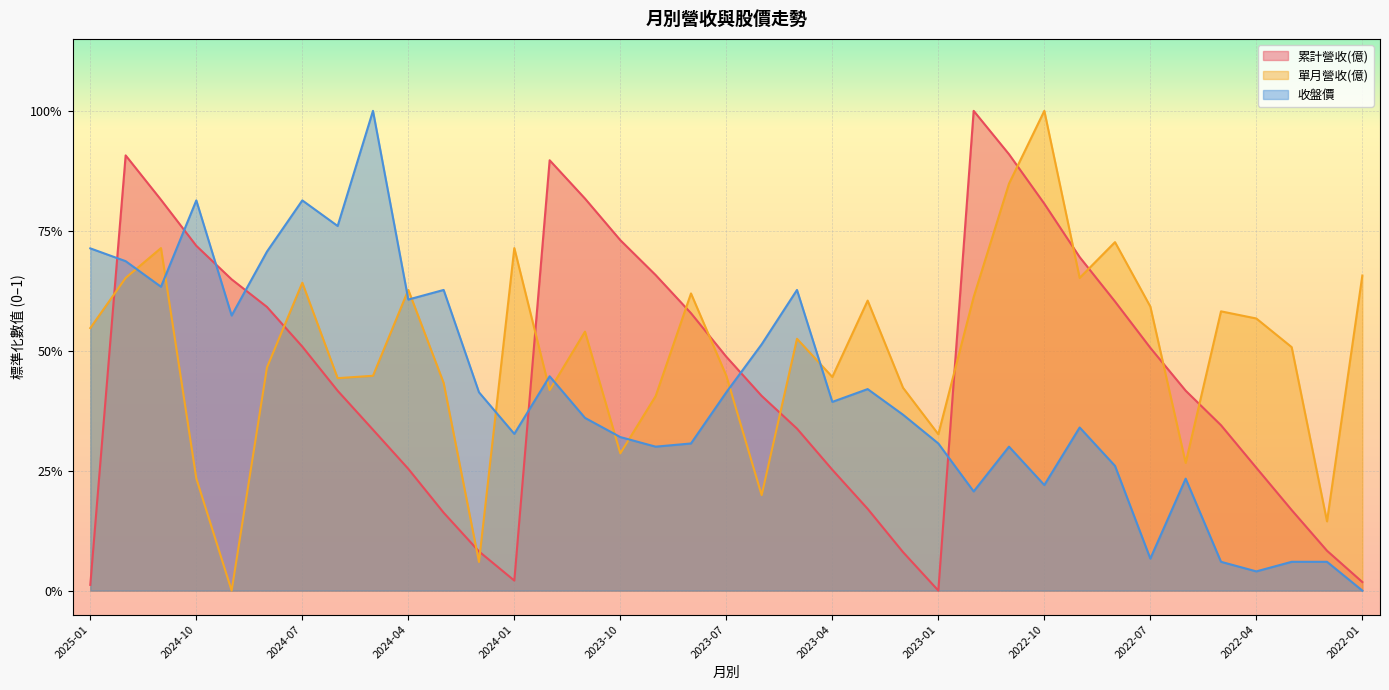

What are all the series names shown in the legend?

累計營收(億), 單月營收(億), 收盤價